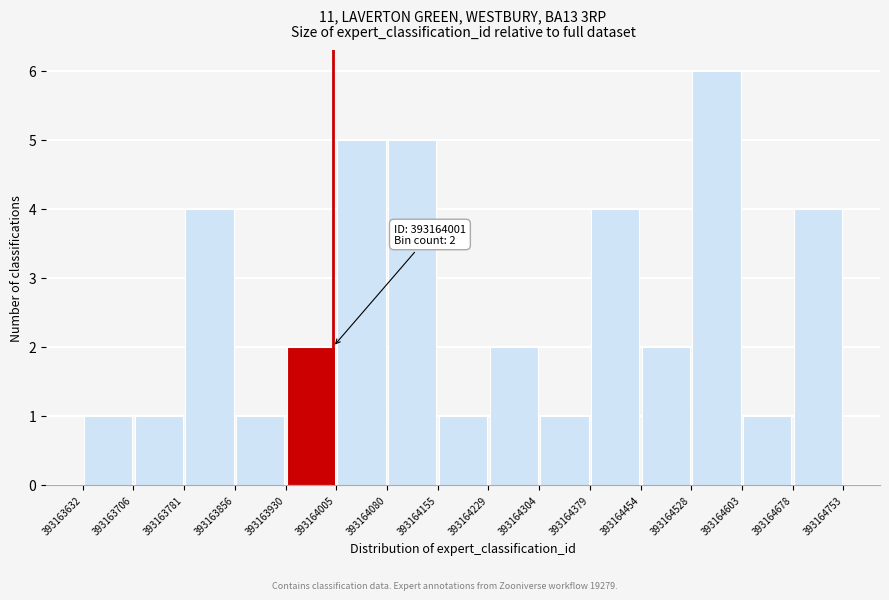

Over which range of the x-axis is the bar tallest?

393164528 to 393164603